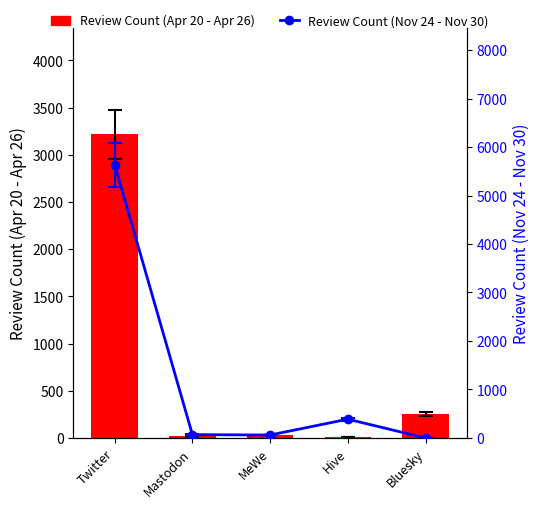

Rank the series by their maximum value, from highest to lowest.

Review Count (Nov 24 - Nov 30), Review Count (Apr 20 - Apr 26)